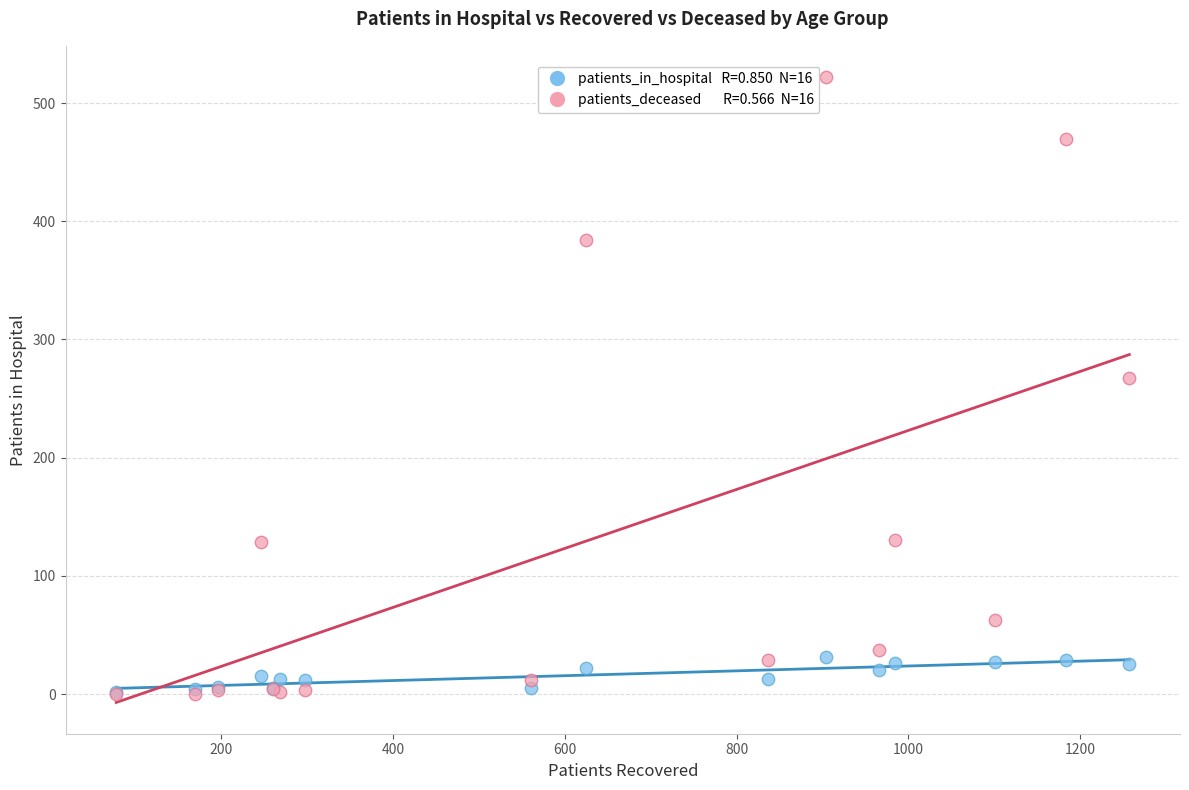

Across all series, what Y value is closest to 261?

267